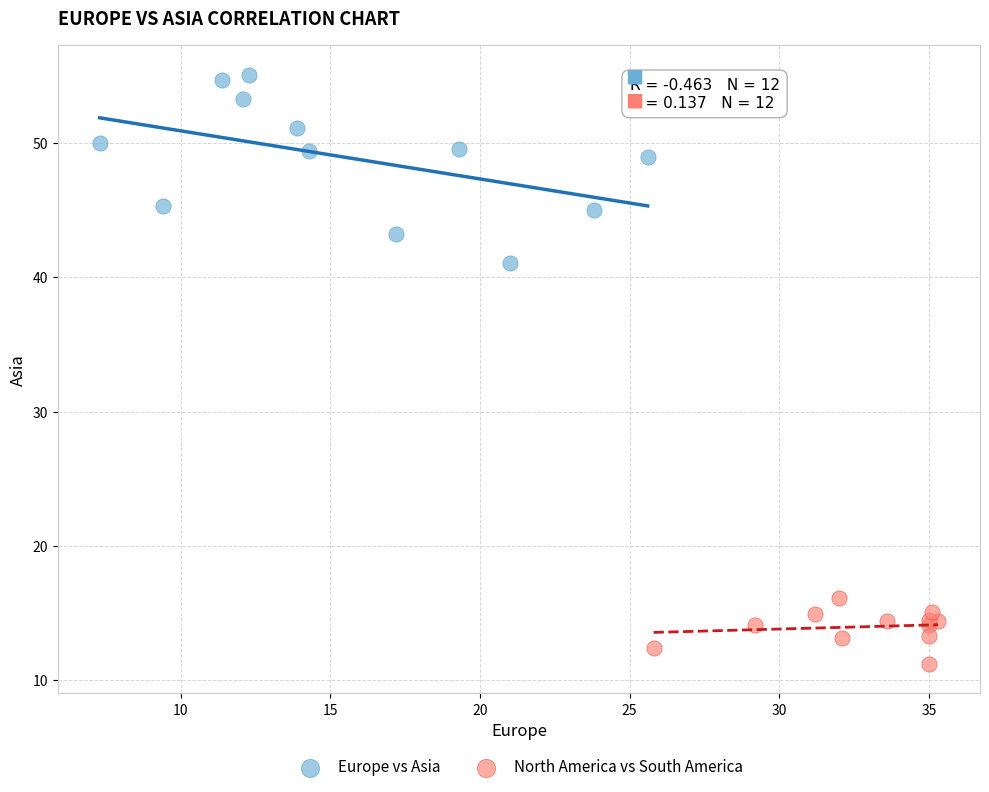

What are all the series names shown in the legend?

Europe vs Asia, North America vs South America